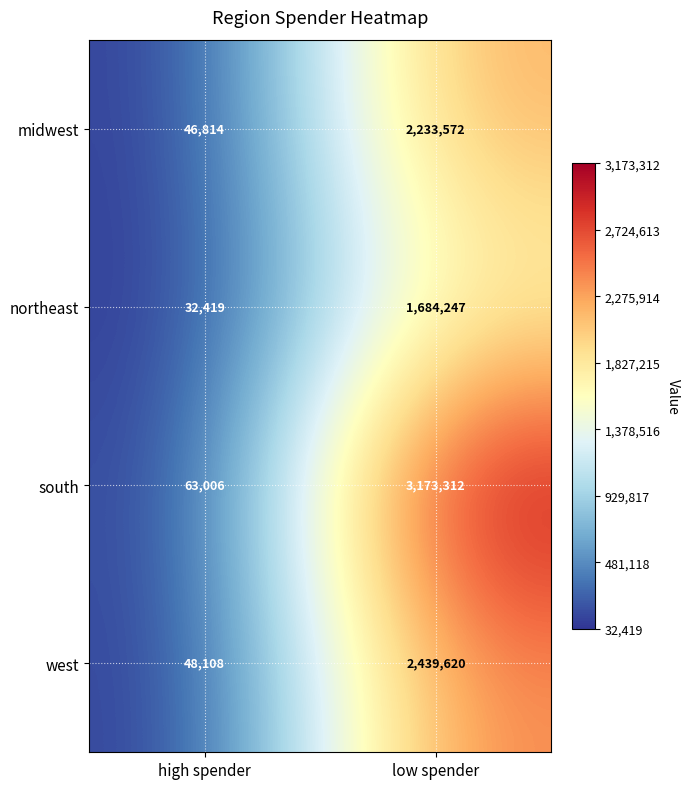

List the series in order of their peak value, highest first.

south, west, midwest, northeast